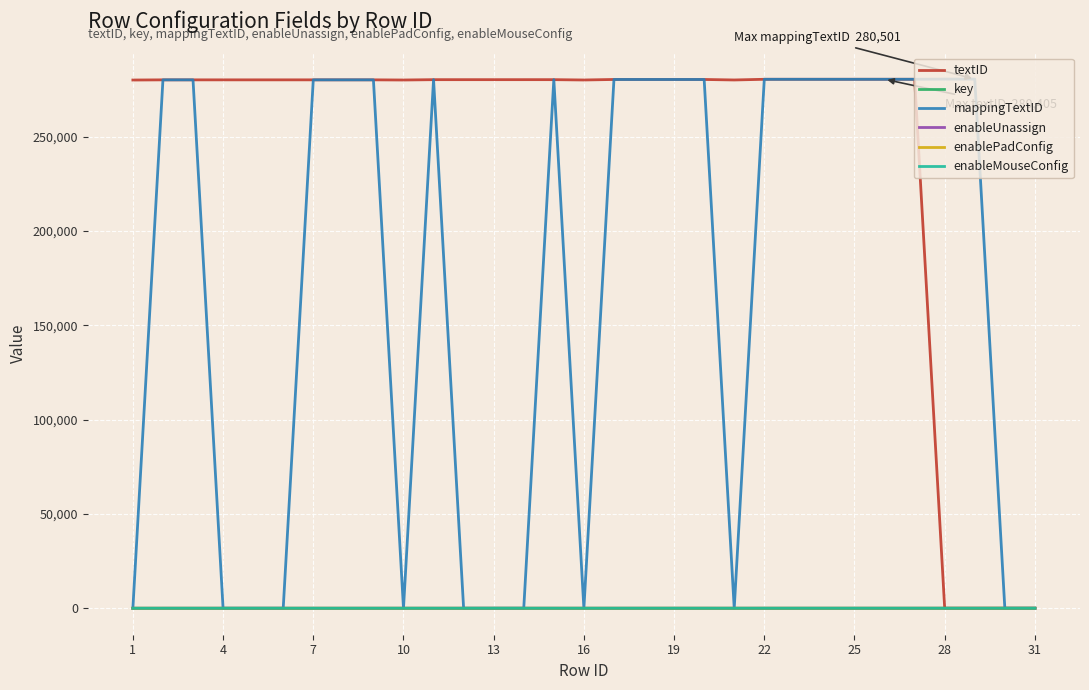

How many lines are shown in the chart?

6